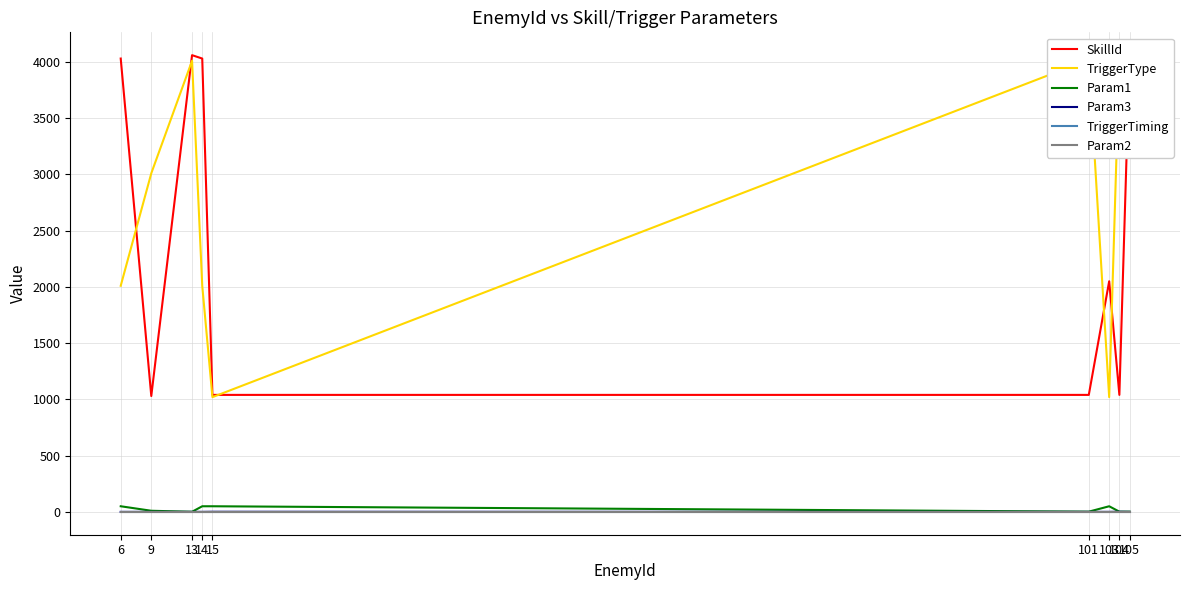

Which series has the widest spread of values?

SkillId